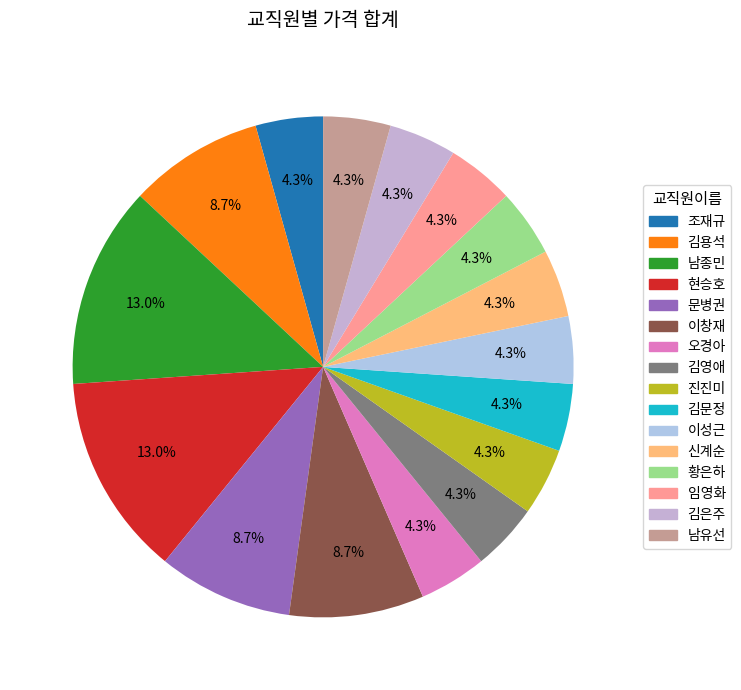

Do 이성근 and 김은주 together represent more than half of the pie?

No